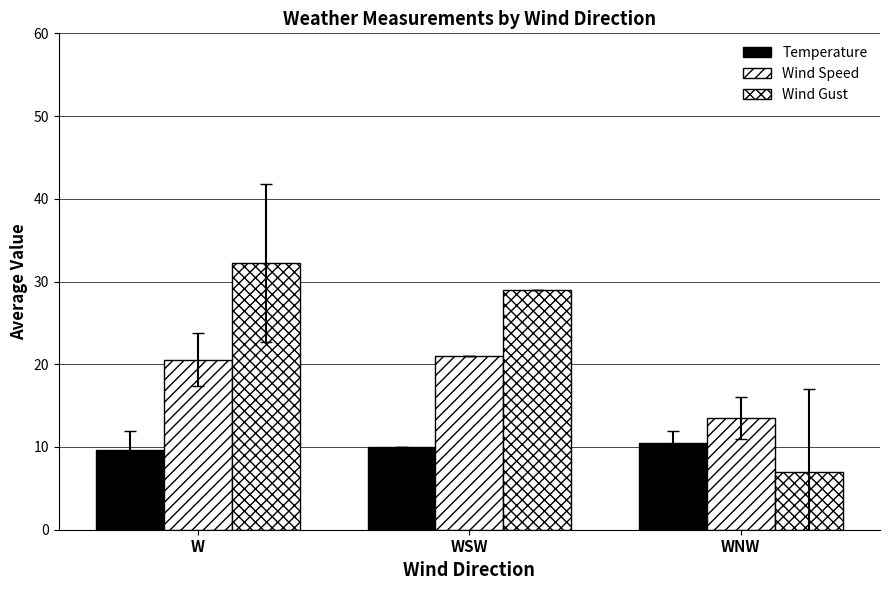

How many data points does each series have?

3